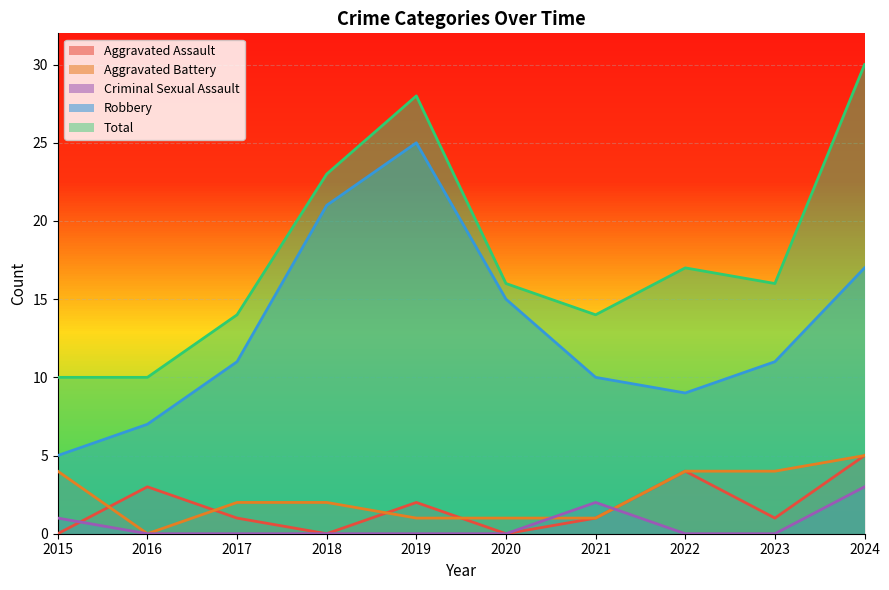

Where does the Robbery series first go above 11?

2018